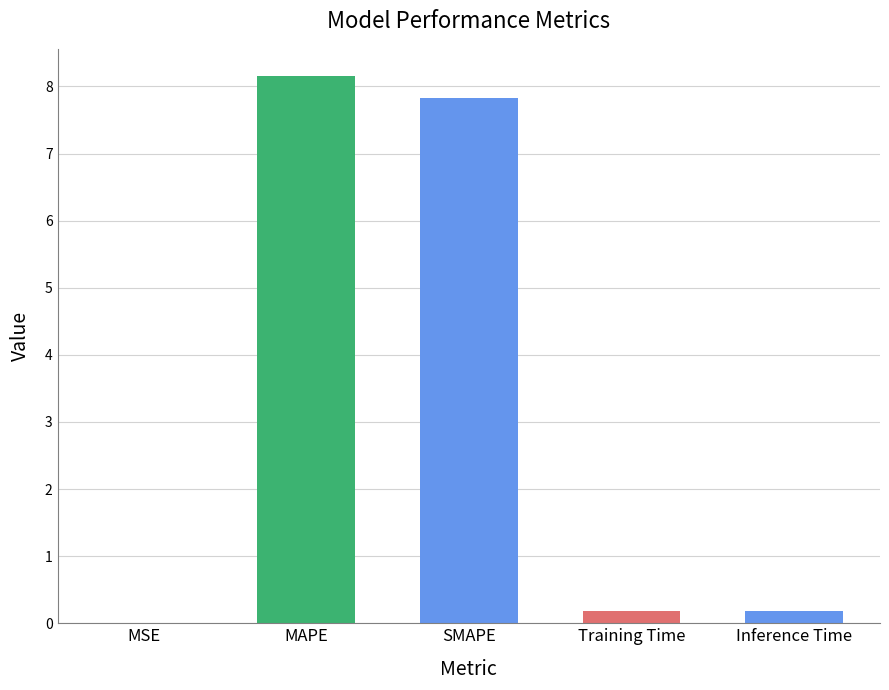

Are the bars horizontal?

No